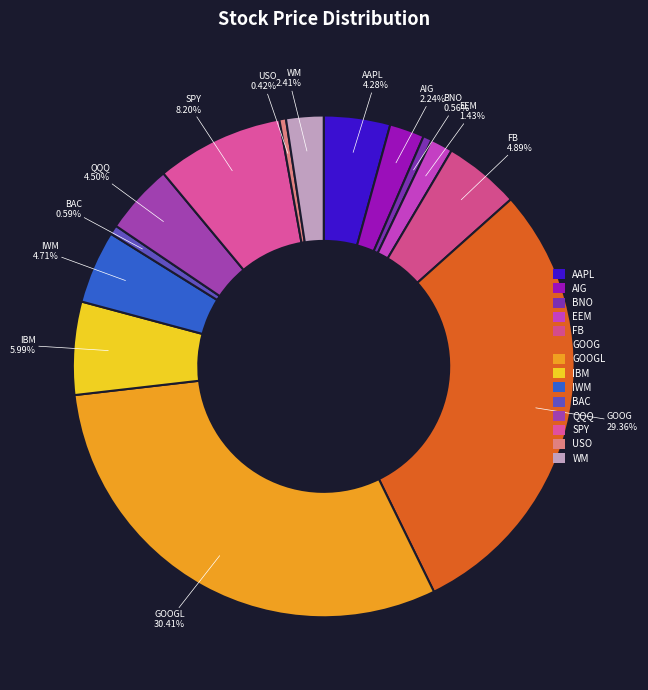

The IWM slice represents 5% of the pie. True or false?

True